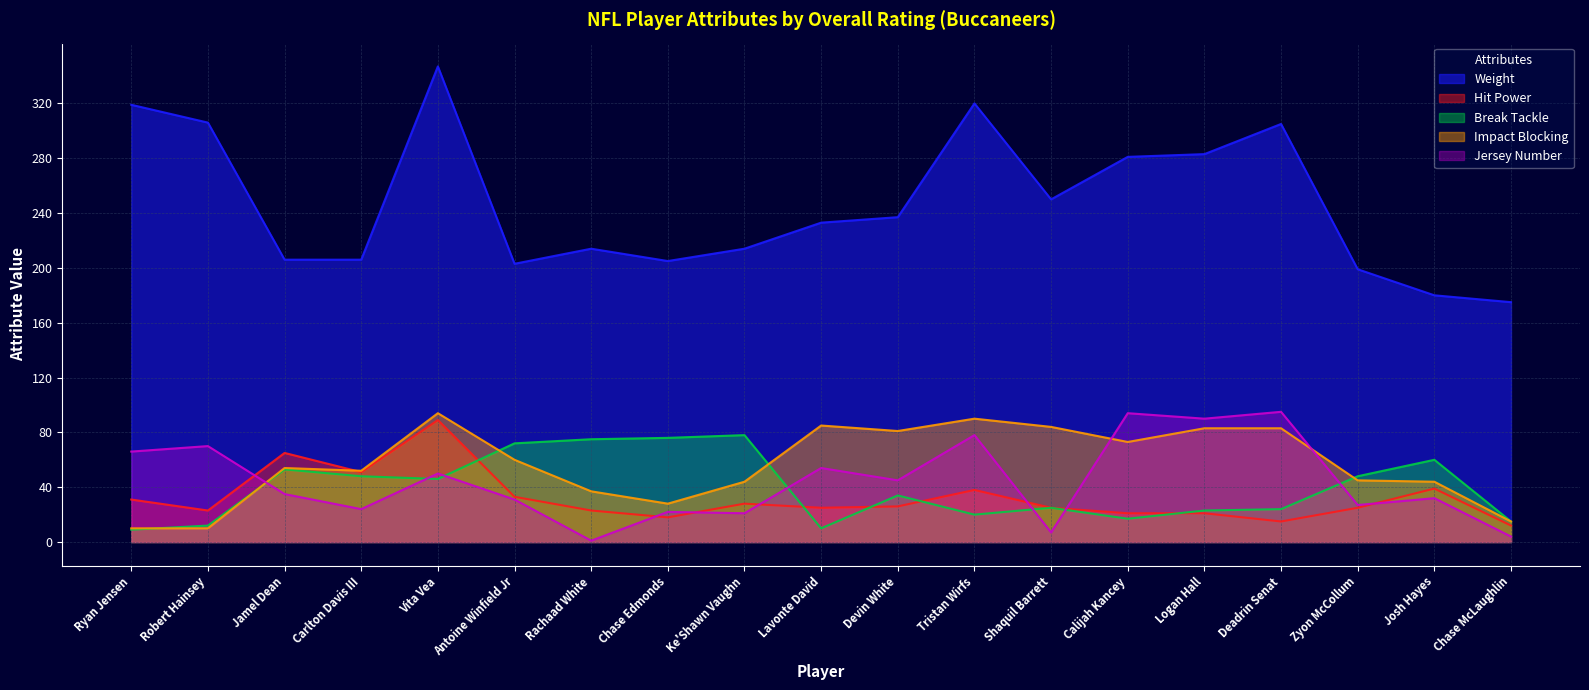

Where is the first local maximum for Impact Blocking?

Jamel Dean